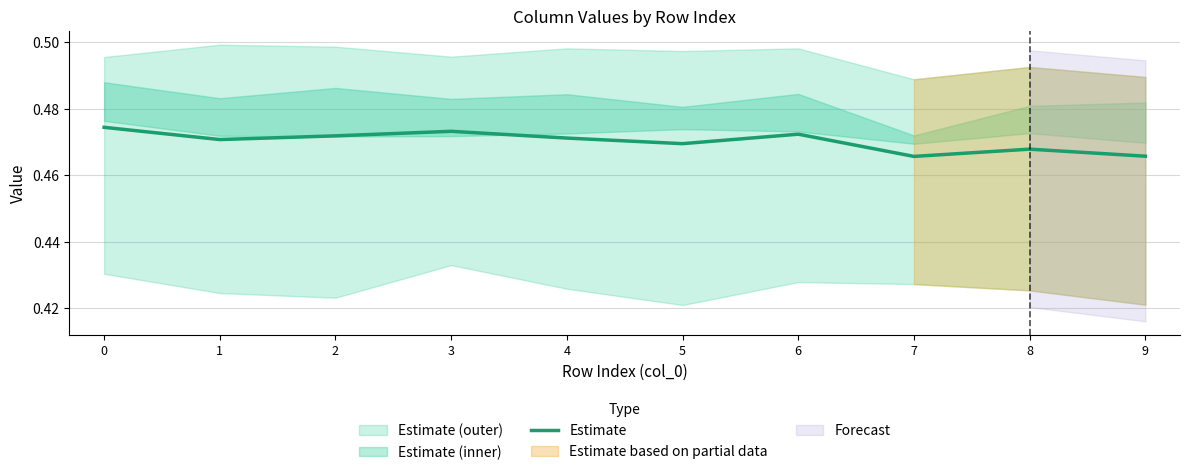

List the labels in order of value, largest first.

0, 3, 6, 2, 4, 1, 5, 8, 9, 7